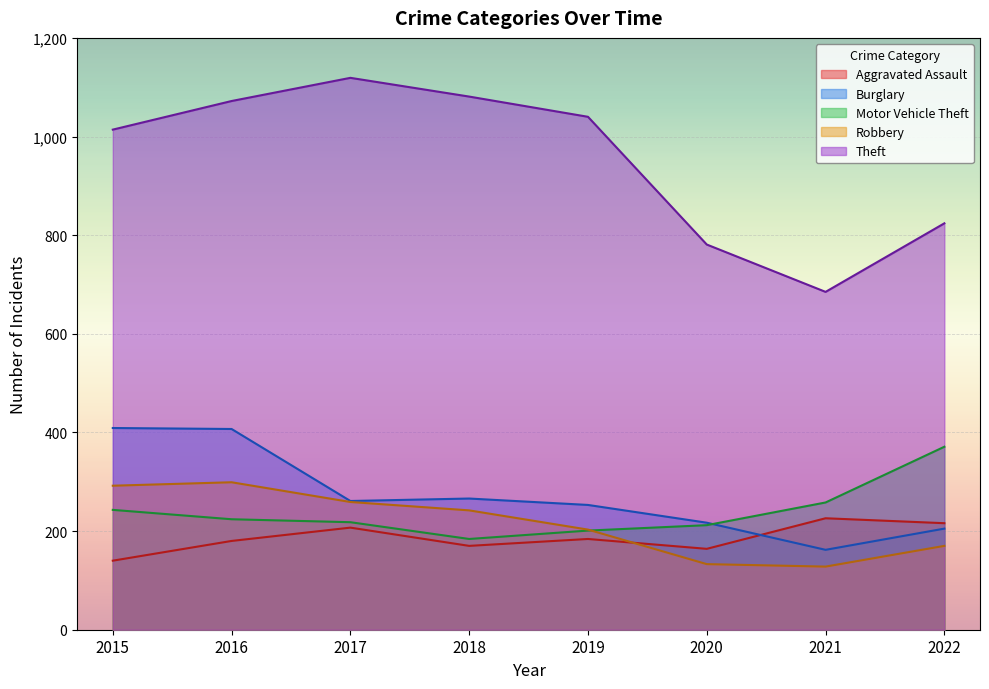

At which category does the chart reach its minimum across all series?

2021